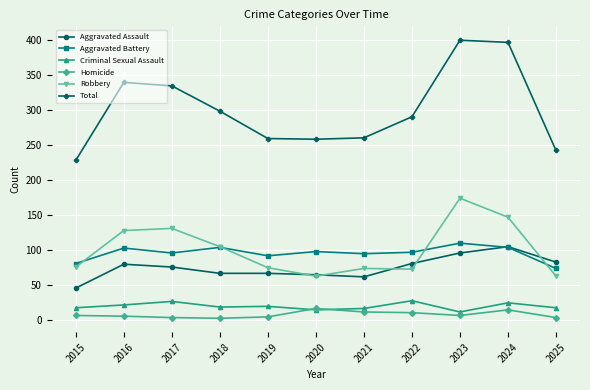

What value does the Total series have at 2020, to the nearest 50?

250